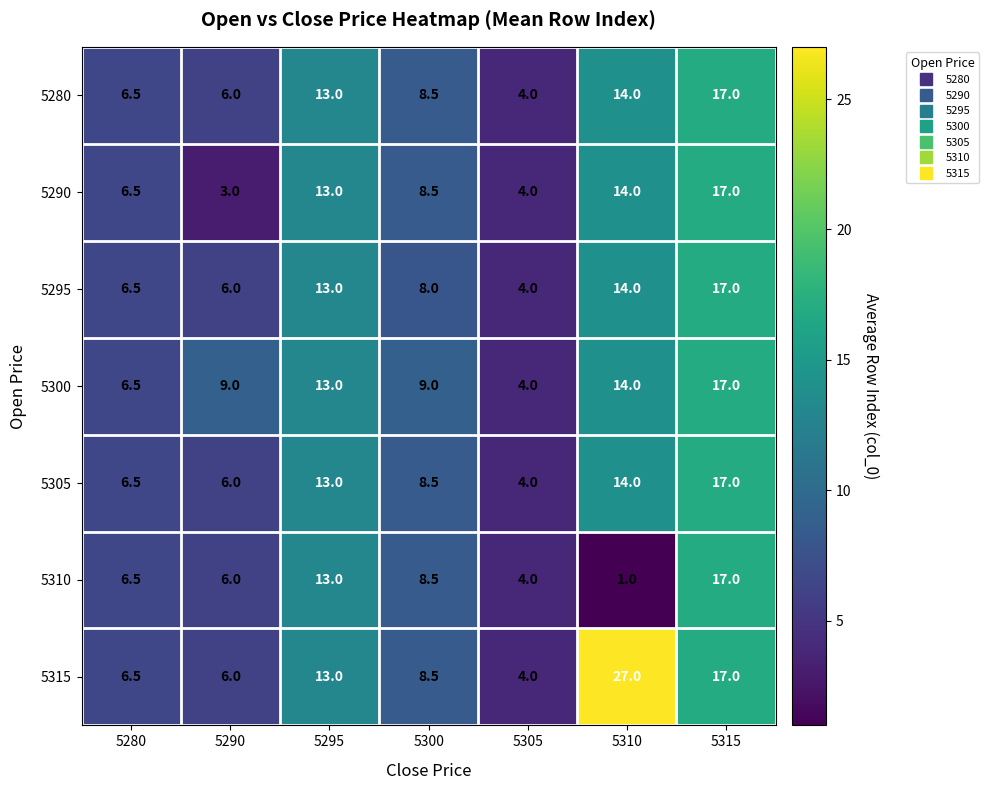

What is the difference between the maximum and minimum values in the 5310 series?

16.0